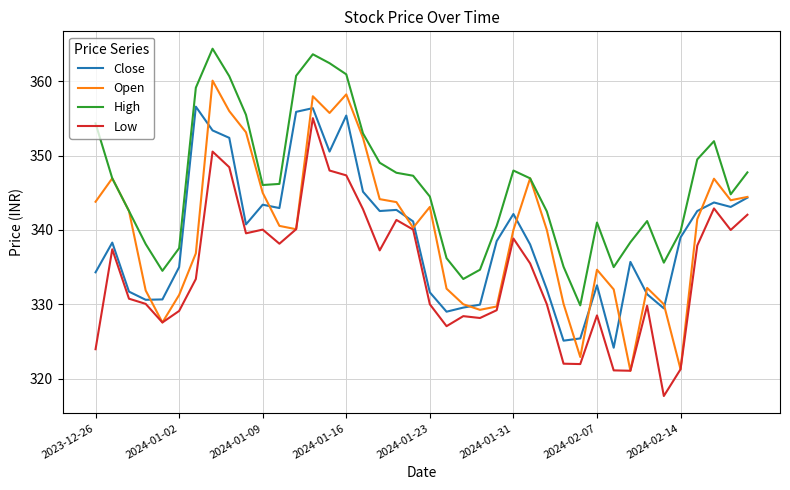

Which series has the largest total across all categories?

High